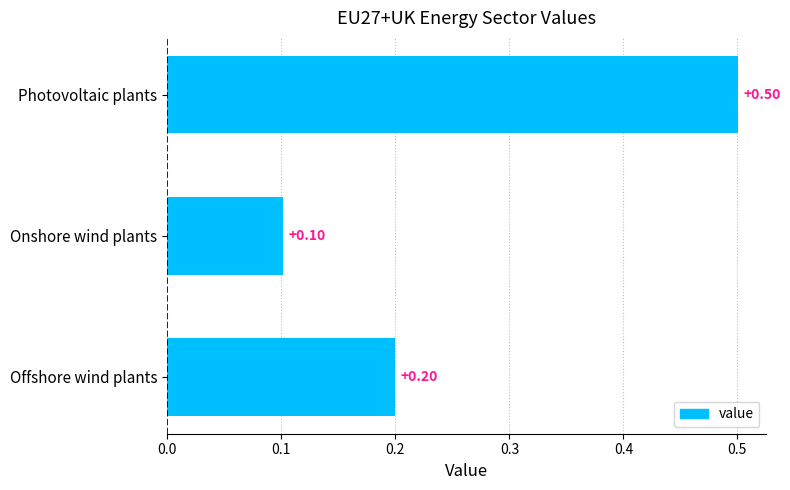

Rank the categories by value from lowest to highest.

Onshore wind plants, Offshore wind plants, Photovoltaic plants